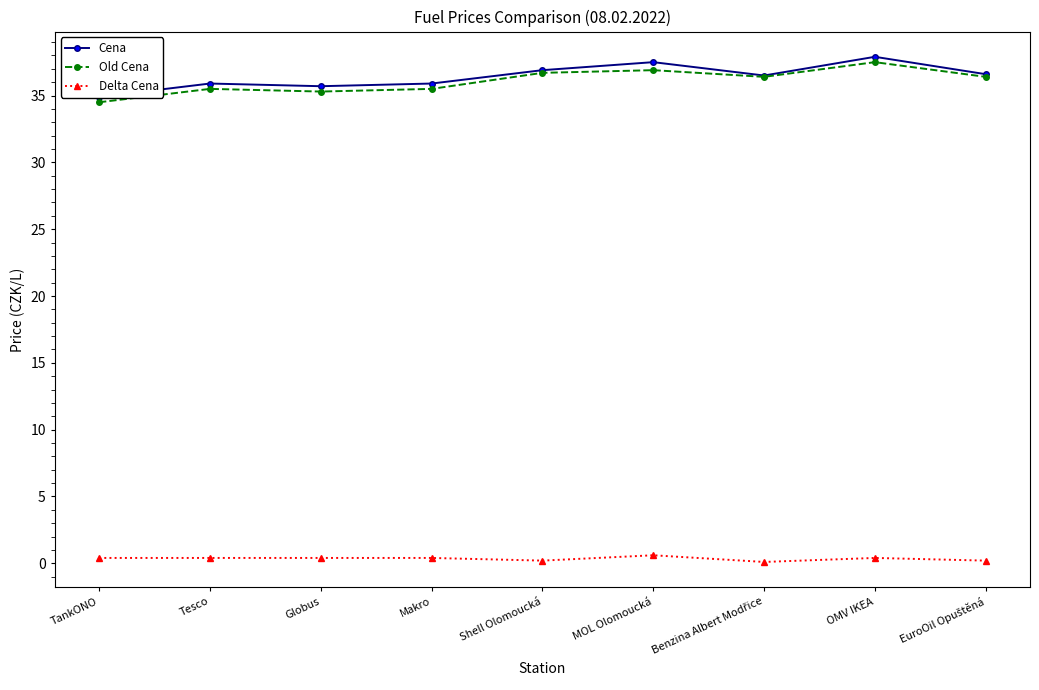

At Shell Olomoucká, list the series in order from largest to smallest.

Cena, Old Cena, Delta Cena